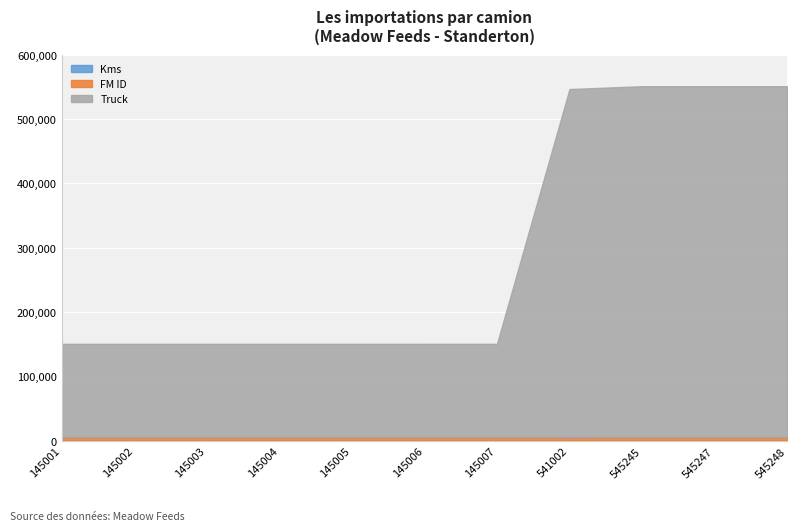

At which category does the chart reach its peak across all series?

545248